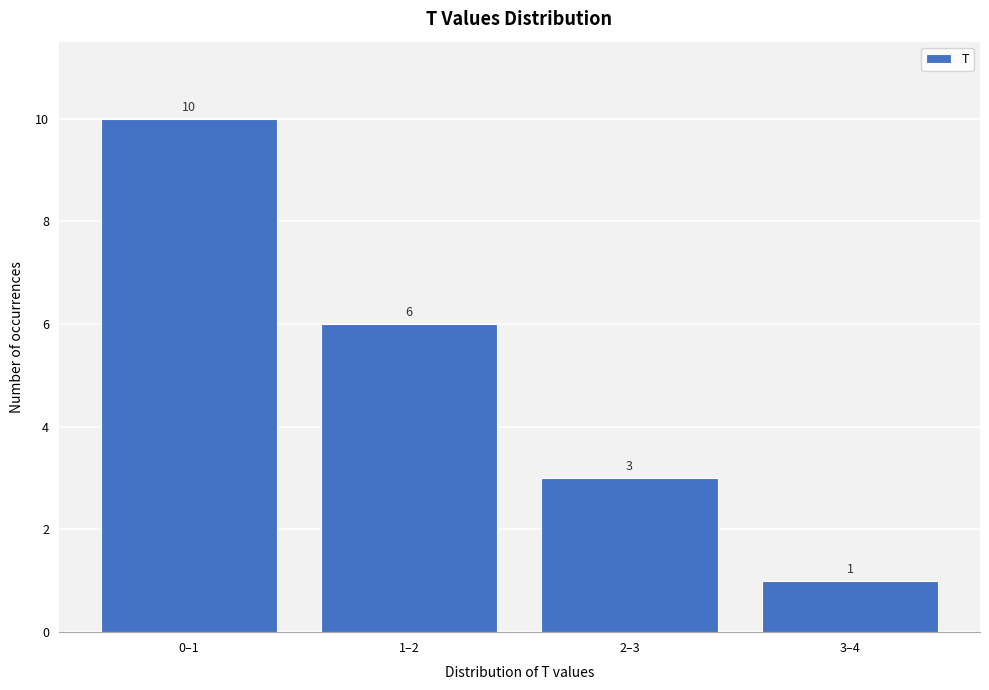

Reading right to left, what are all the values shown in this chart?

3–4=1	2–3=3	1–2=6	0–1=10